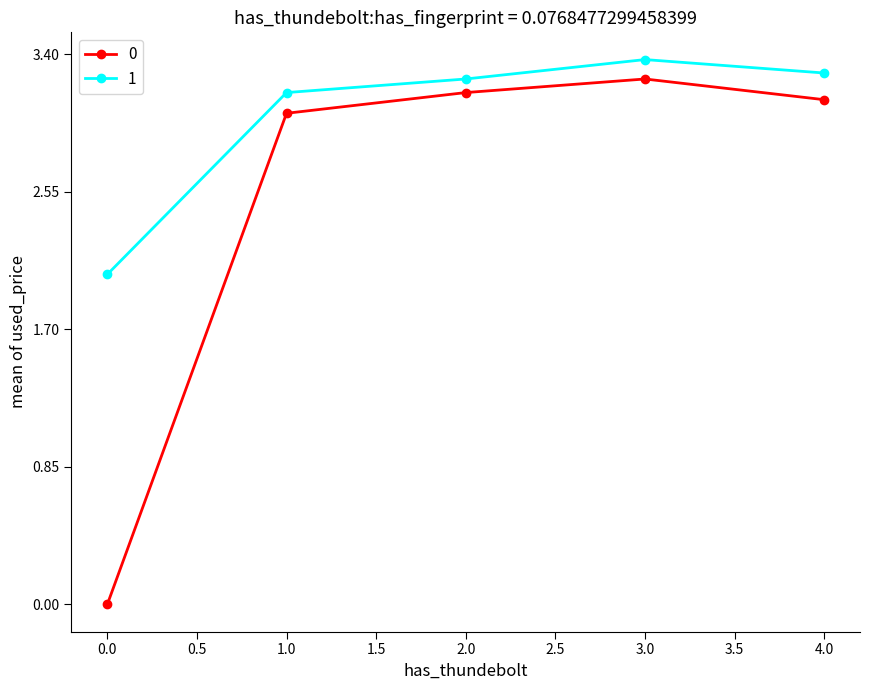

How many data points does each series have?

5